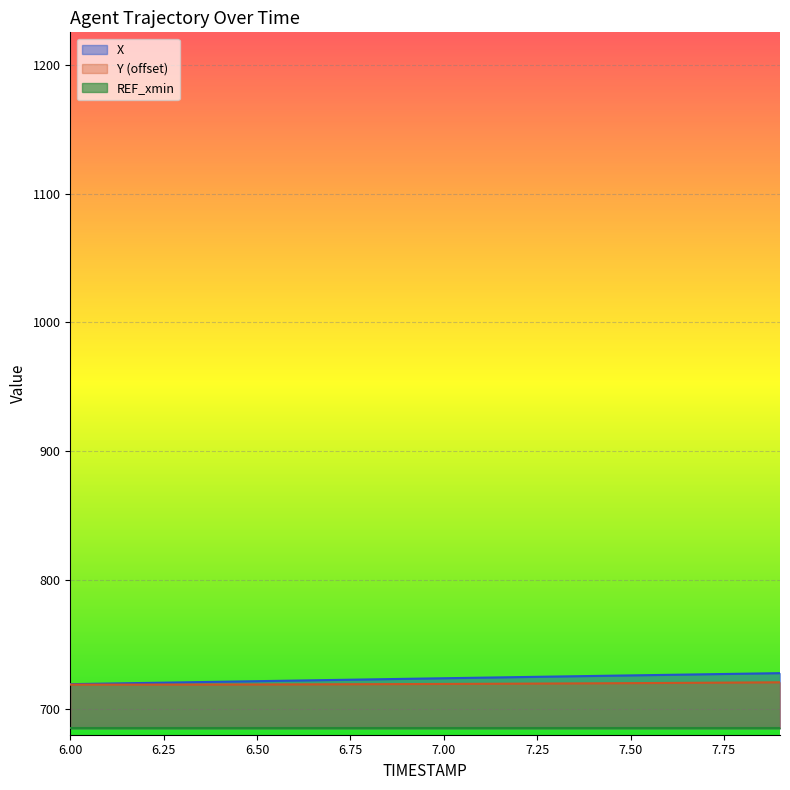

How many lines are shown in the chart?

3